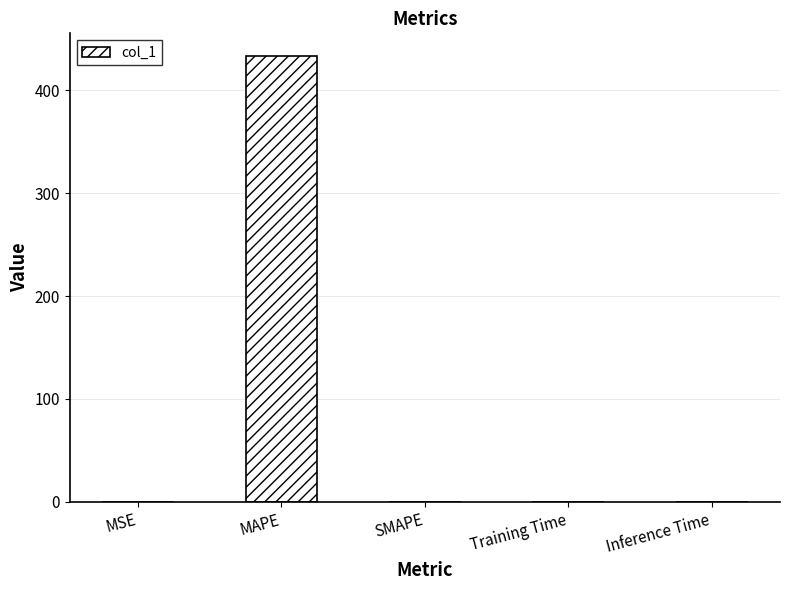

What is the change in value from MSE to SMAPE?

-0.3